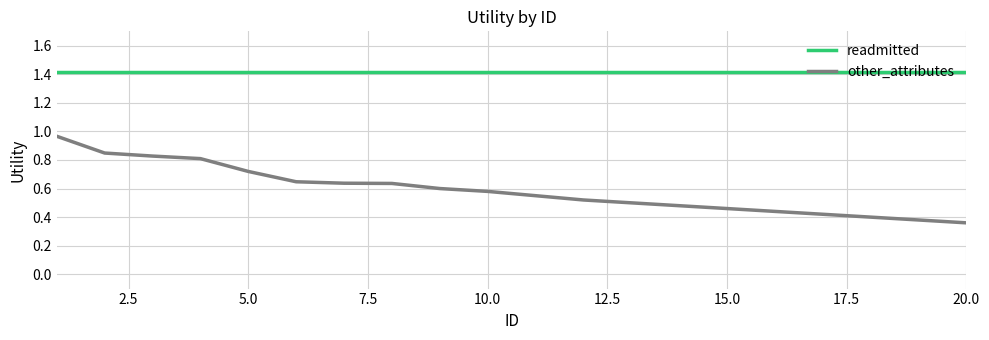

Which series has the largest total across all categories?

readmitted